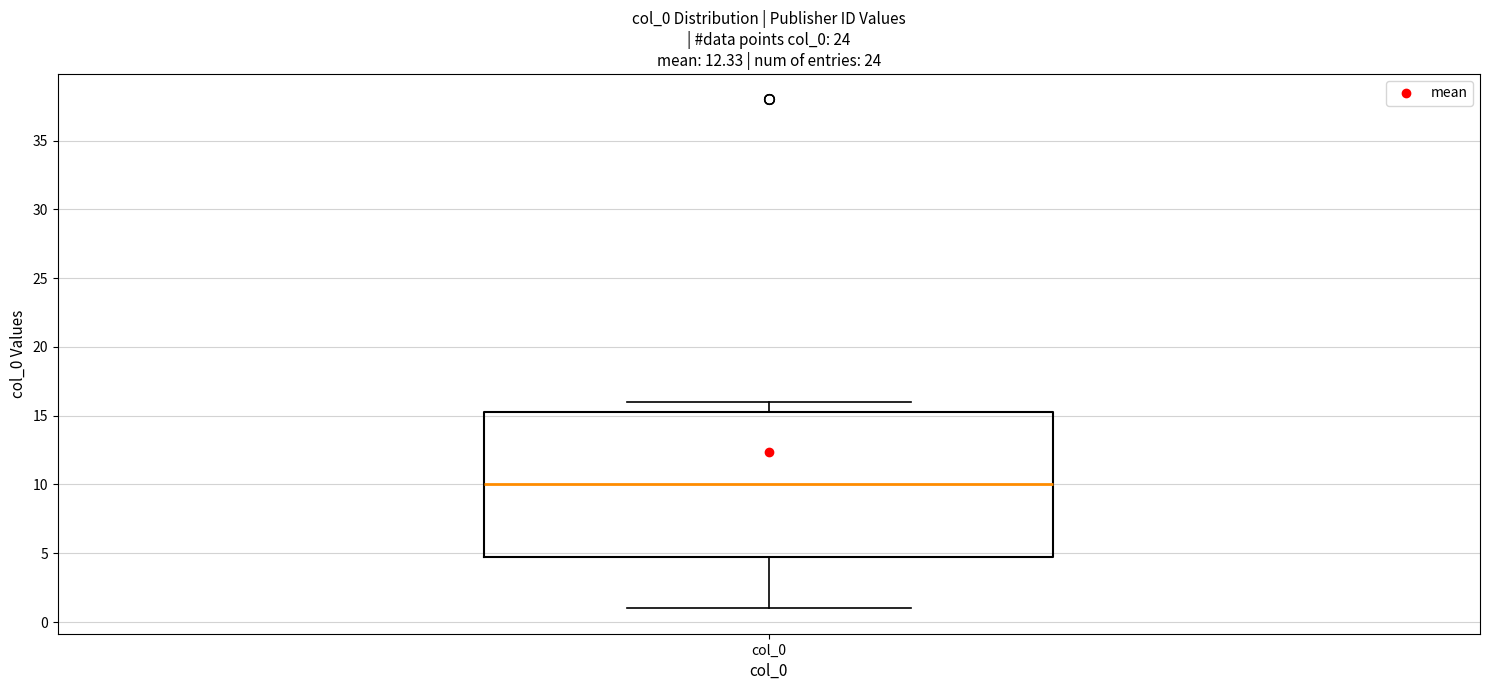

Where does the median line of the box for col_0 sit on the y-axis? The values are not printed on the chart, so give them approximately, as read against the axis.

10.0